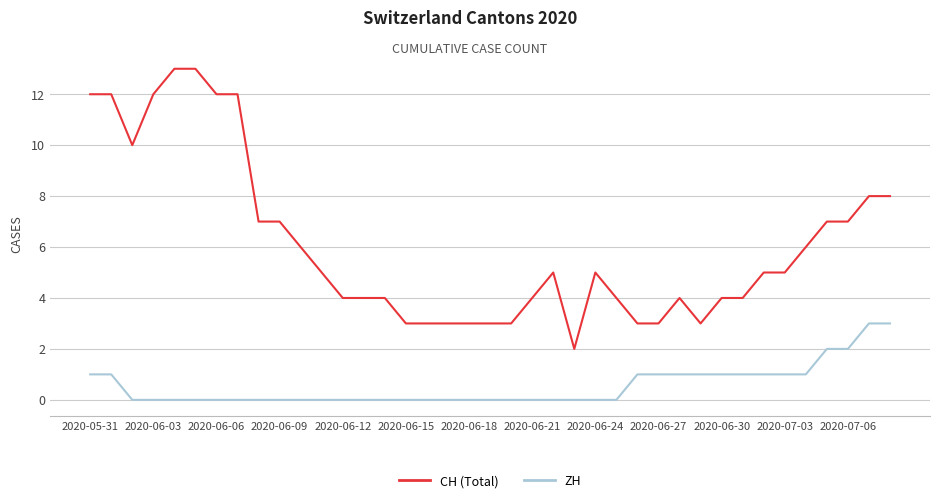

Is this an area chart (filled region under the line)?

No